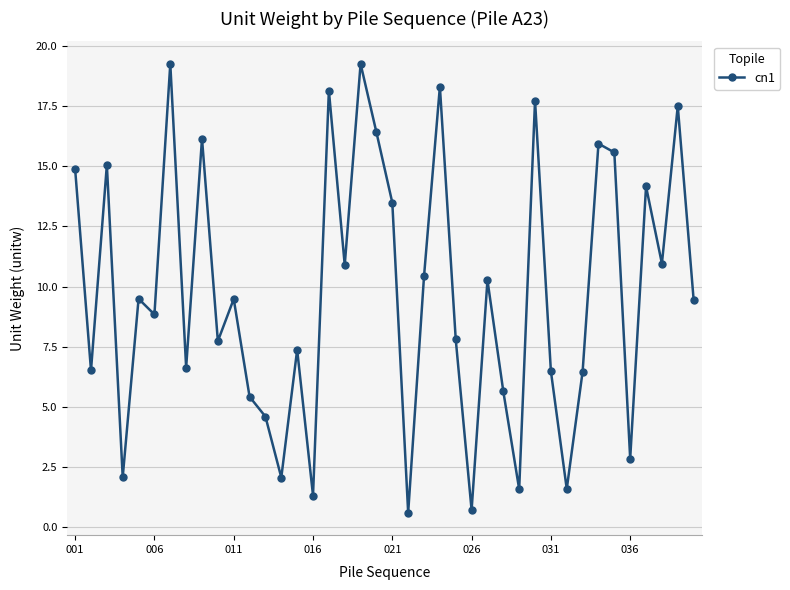

What is the value of the 24th point from the left?

18.3